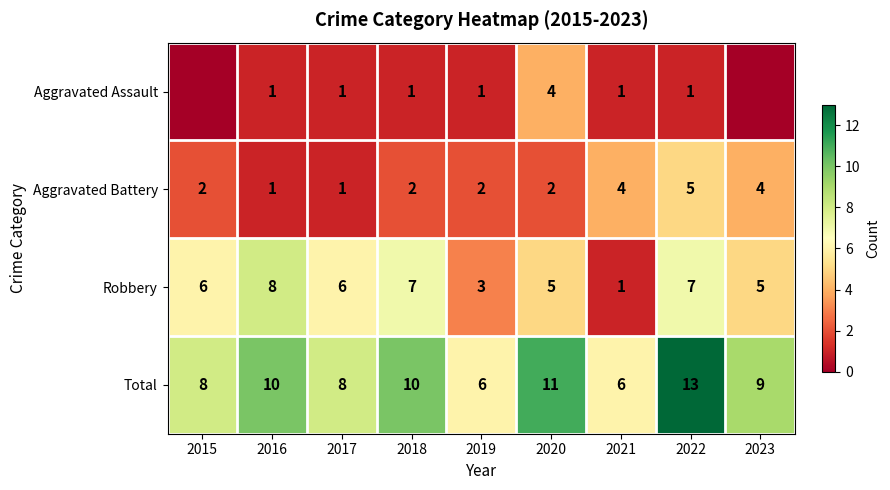

What is the highest value of the Total series?

13